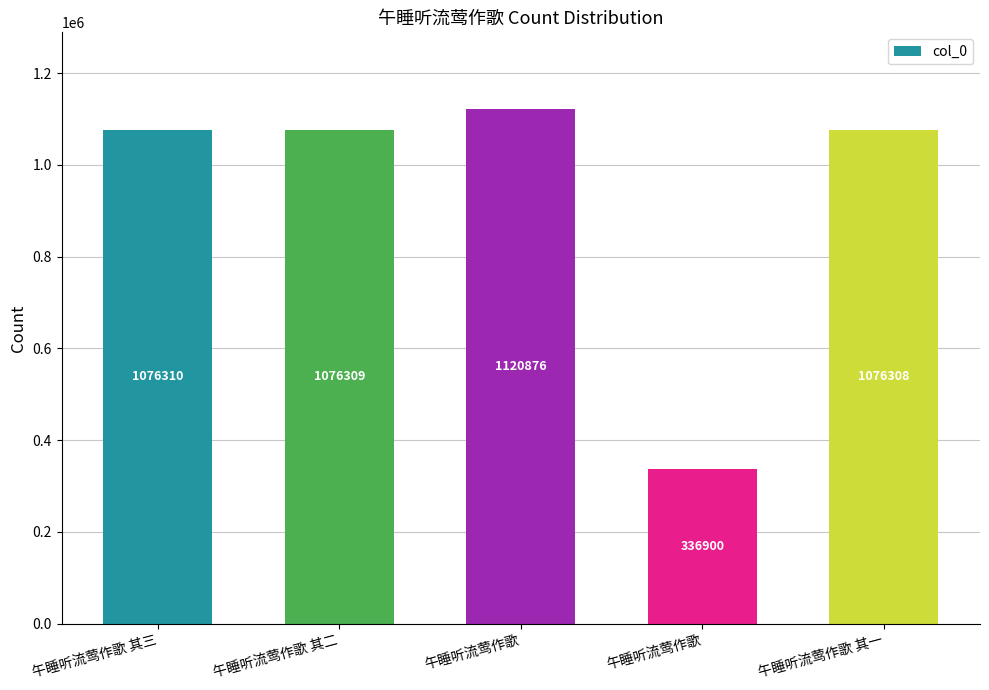

How many series are shown in this chart?

1